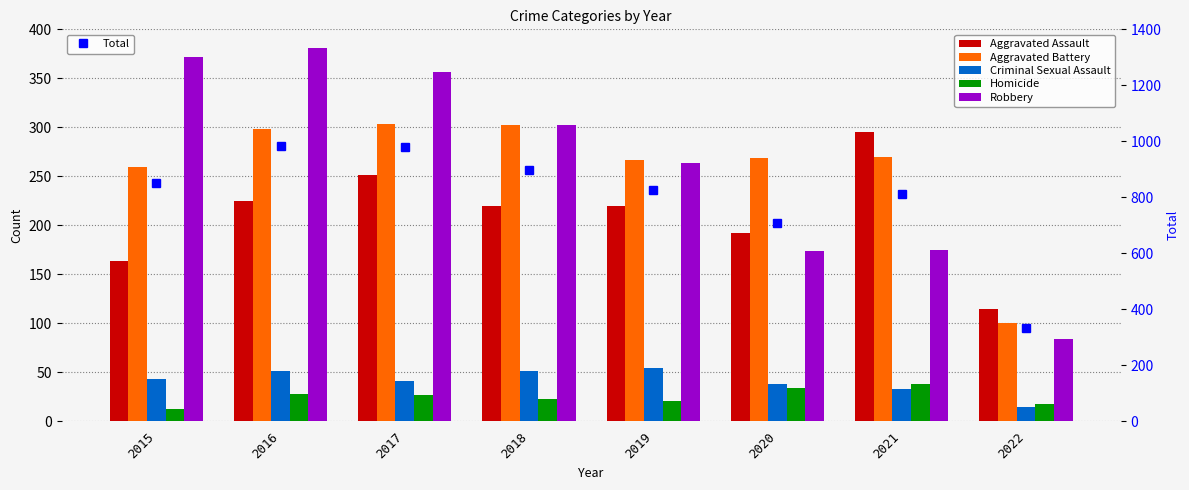

What are all the series names shown in the legend?

Aggravated Assault, Aggravated Battery, Criminal Sexual Assault, Homicide, Robbery, Total